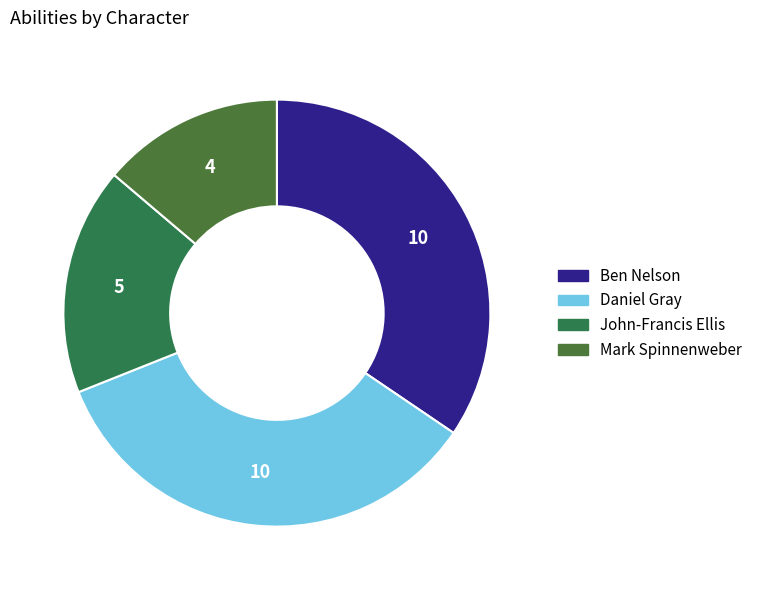

What is the change in value from Daniel Gray to Mark Spinnenweber?

-6